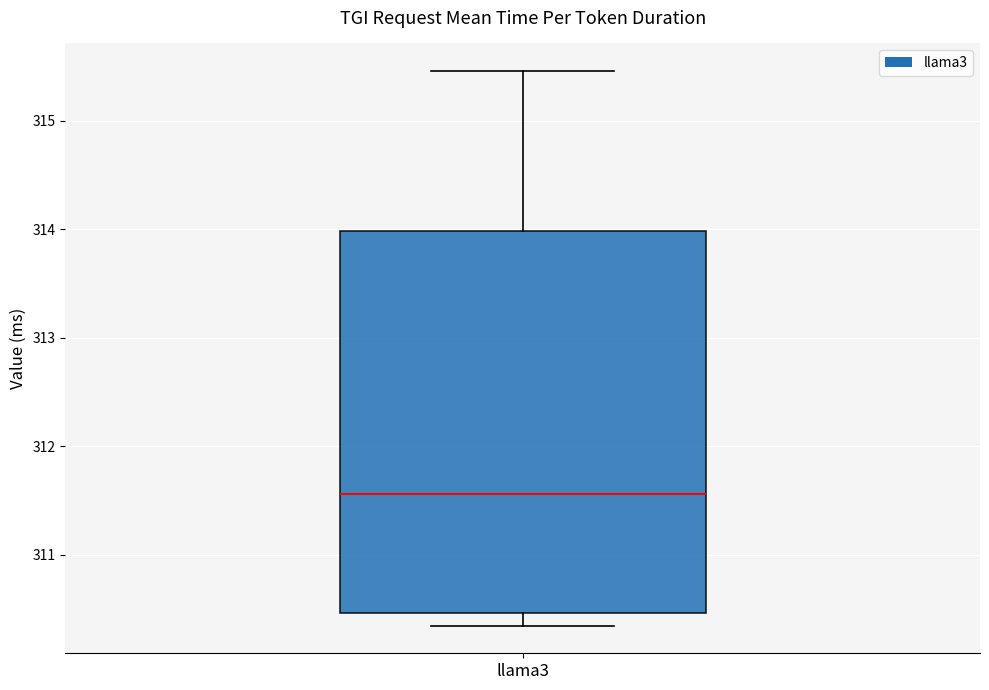

Transcribe this box plot: give where the median line is, the range the box spans, and where the two whiskers end, as read against the y-axis. The values are not printed on the chart, so give them approximately, as read against the axis.

median 311.6, box 310.5 to 314.0, whiskers 310.3 to 315.5